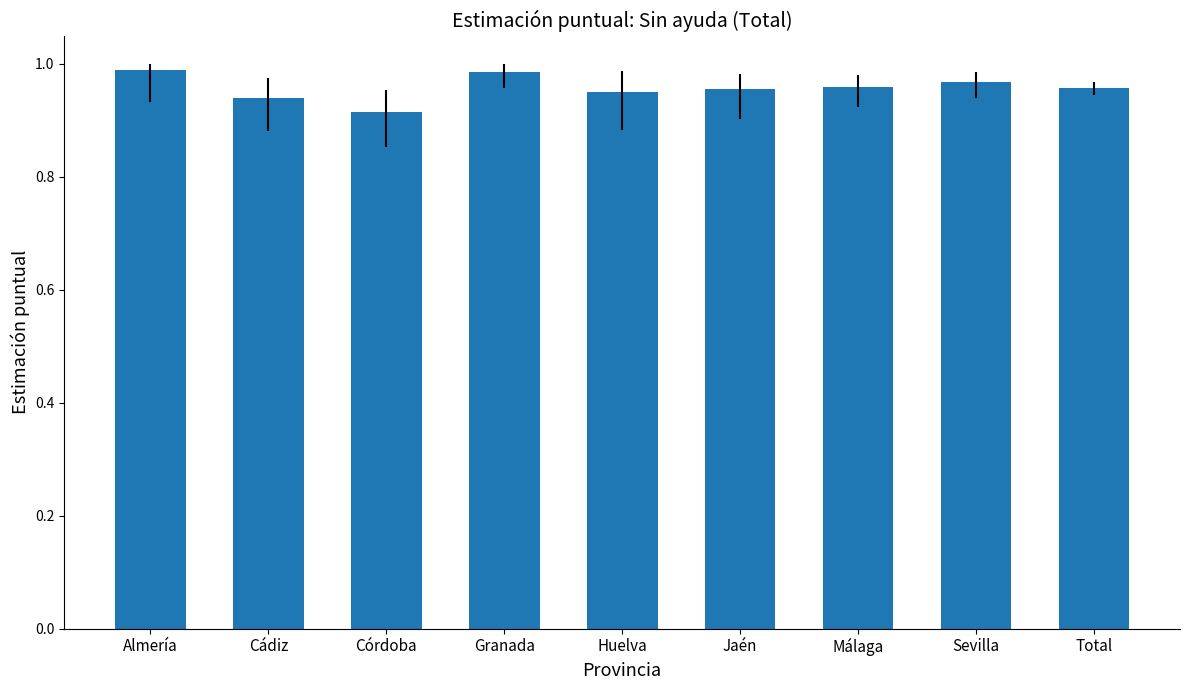

How many values are between 0 and 1?

9